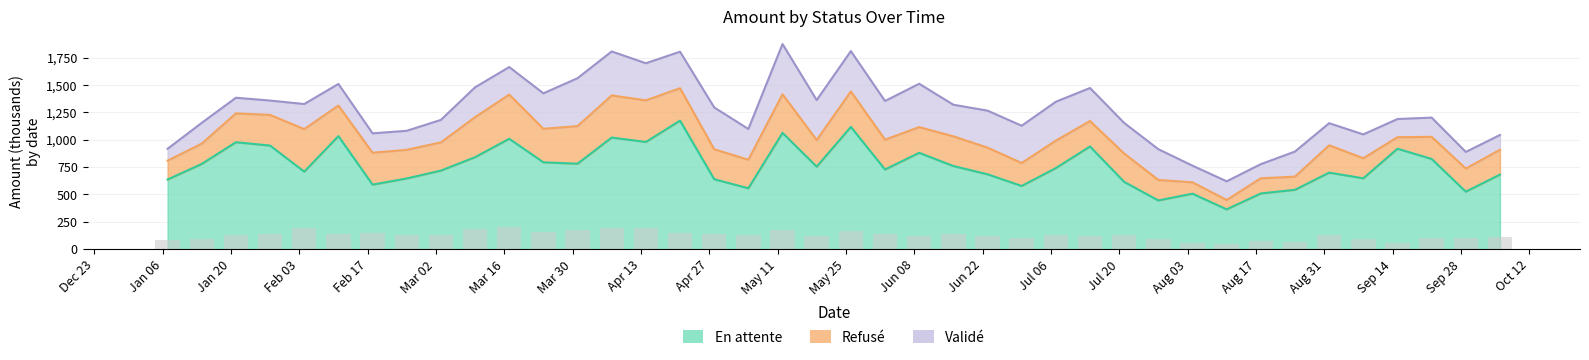

The value of Refusé at Aug 17 is 1216.2. True or false?

False